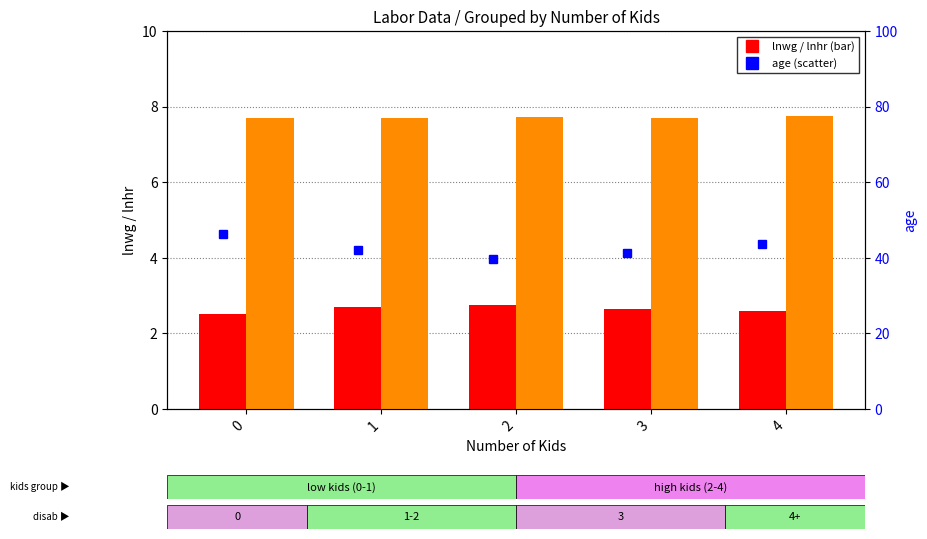

Reading right to left, what are all the values shown in this chart?

lnwg: 4=2.6	3=2.6	2=2.8	1=2.7	0=2.5
lnhr: 4=7.7	3=7.7	2=7.7	1=7.7	0=7.7
age: 4=43.6	3=41.3	2=39.8	1=42.1	0=46.2